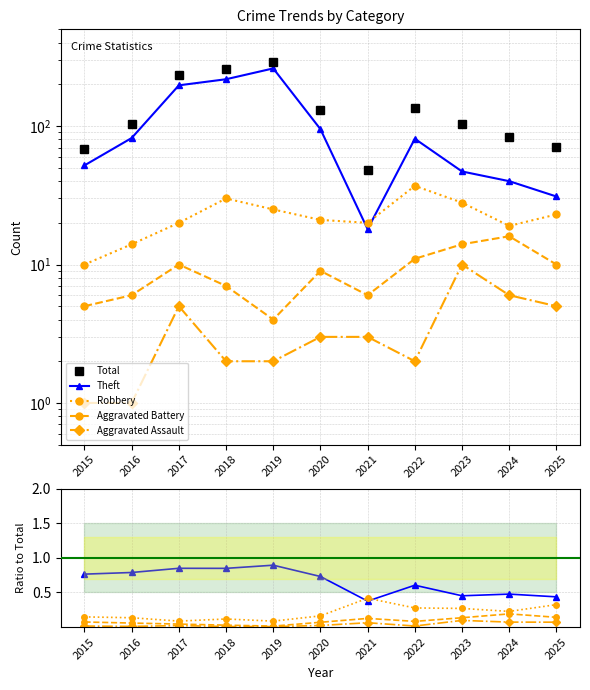

Rank the series by their maximum value, from highest to lowest.

Total, Theft, Robbery, Aggravated Battery, Aggravated Assault